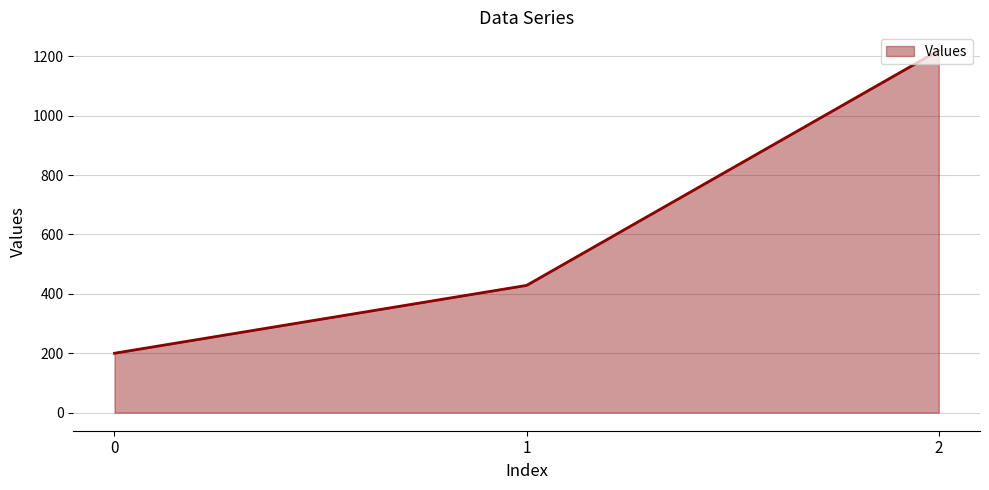

How many lines are shown in the chart?

1